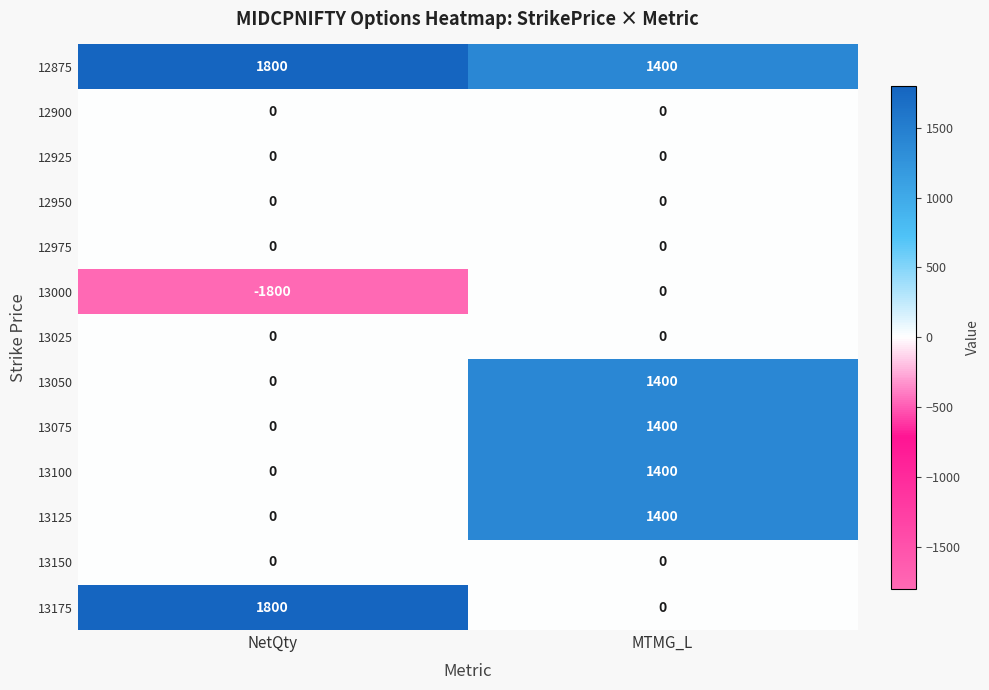

List the labels in order of 13050 value, largest first.

MTMG_L, NetQty